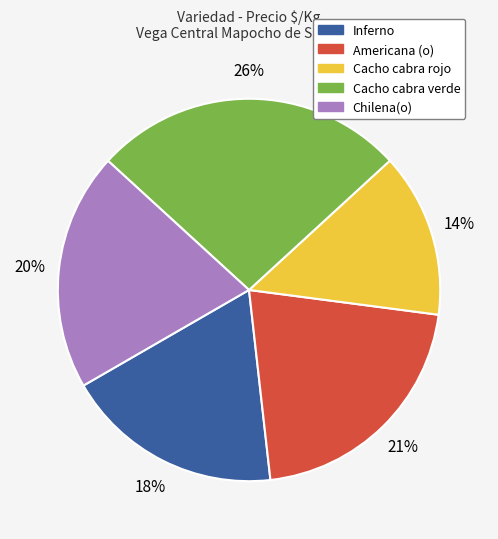

How many segments does this pie chart have?

5